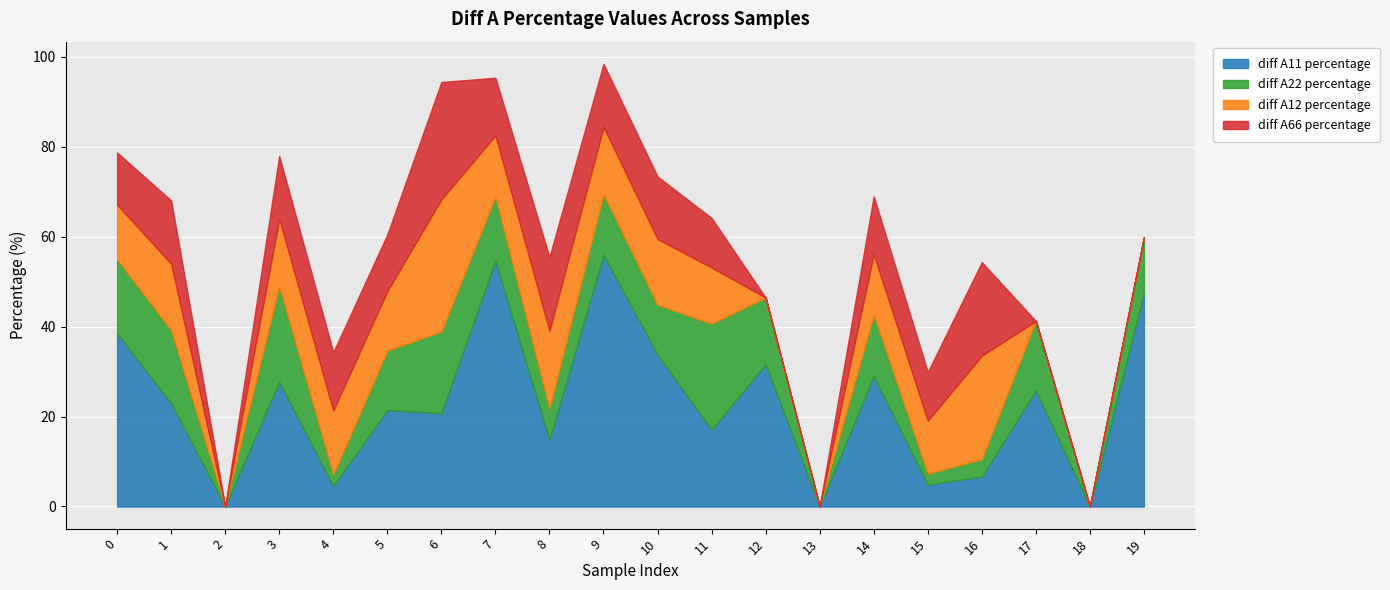

The value of diff A11 percentage at 8 is 14.8. True or false?

True